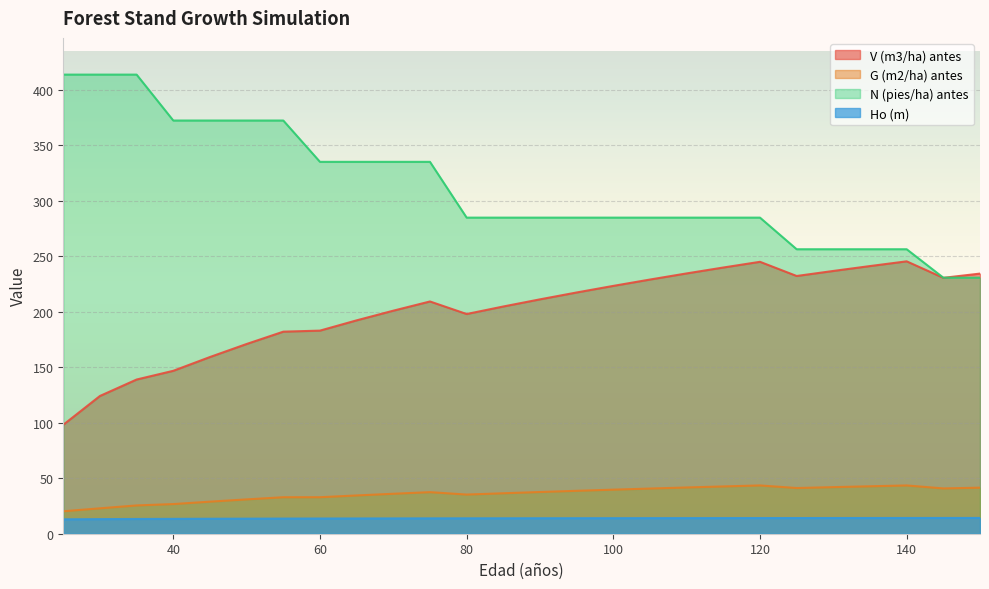

What is the sum of the N (pies/ha) antes values at 125 and 145?

487.2